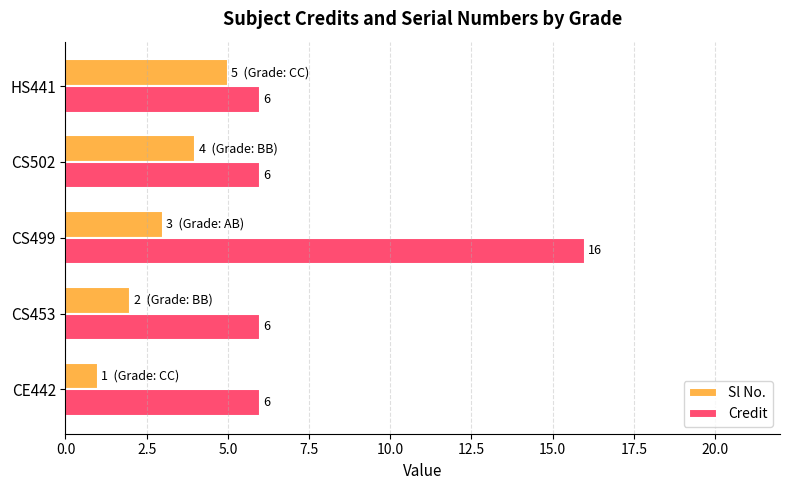

Rank the series at CS453 from highest to lowest value.

Credit, Sl No.